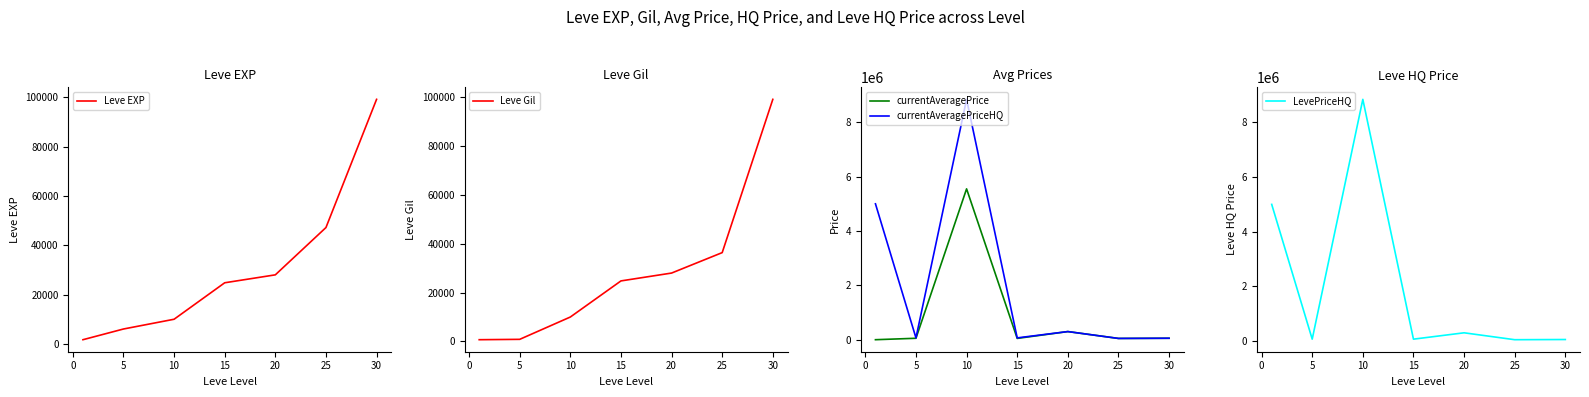

How many series are shown in this chart?

5